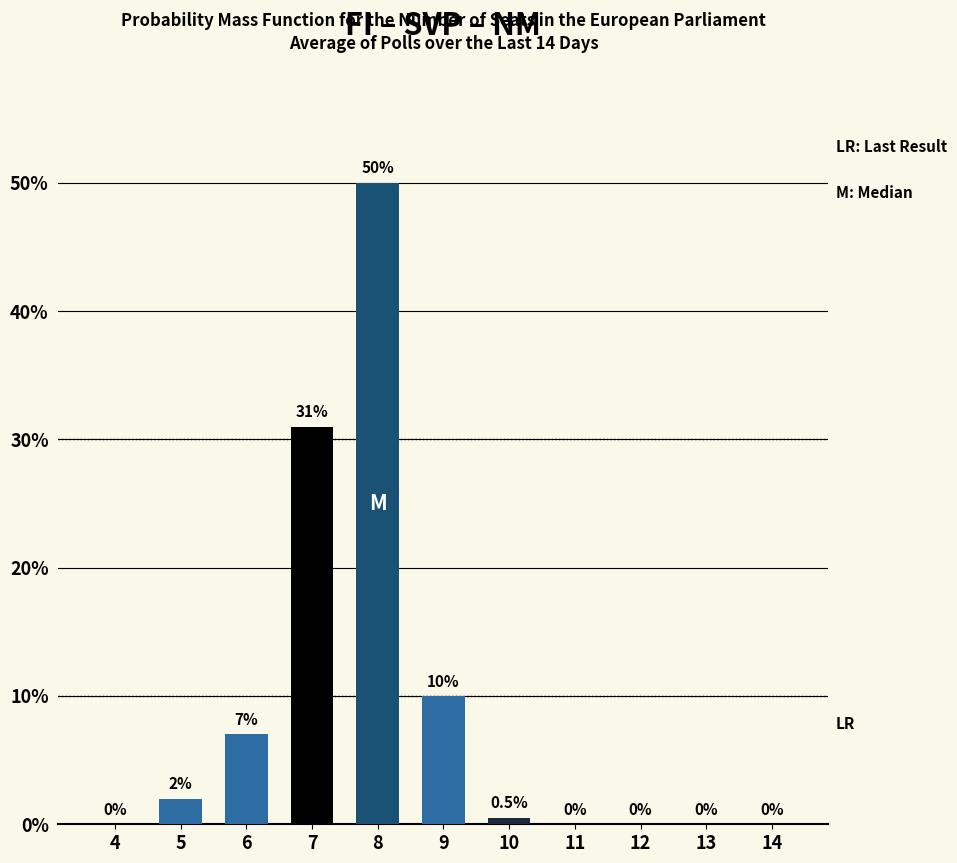

Reading left to right, list all the values displayed in this chart.

4=0.0	5=2.0	6=7.0	7=31.0	8=50.0	9=10.0	10=0.5	11=0.0	12=0.0	13=0.0	14=0.0